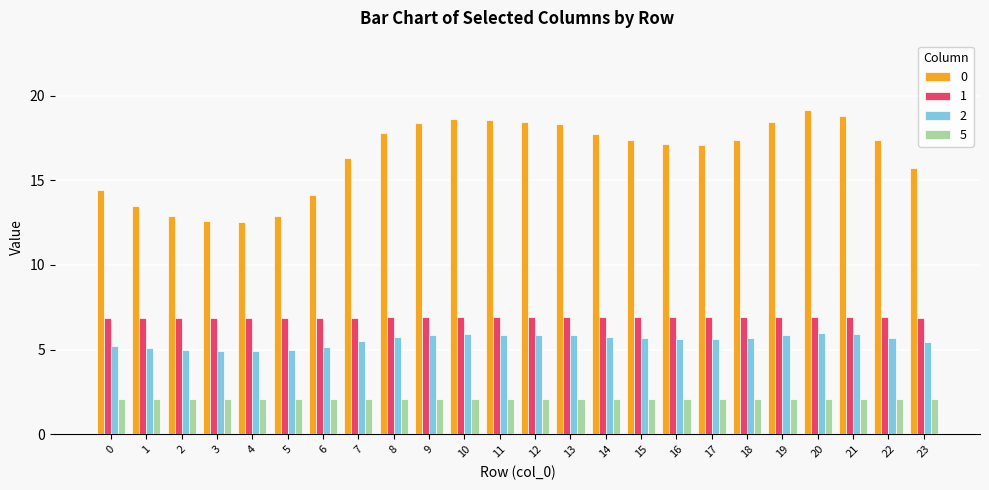

What is the maximum value for 5?

2.1